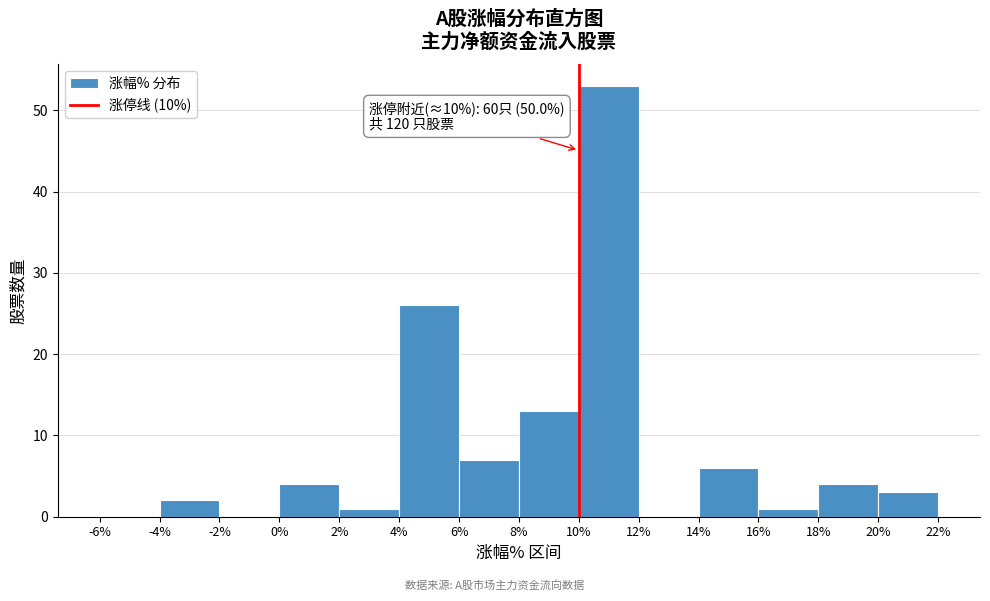

Over which range of the x-axis is the bar tallest?

10% to 12%